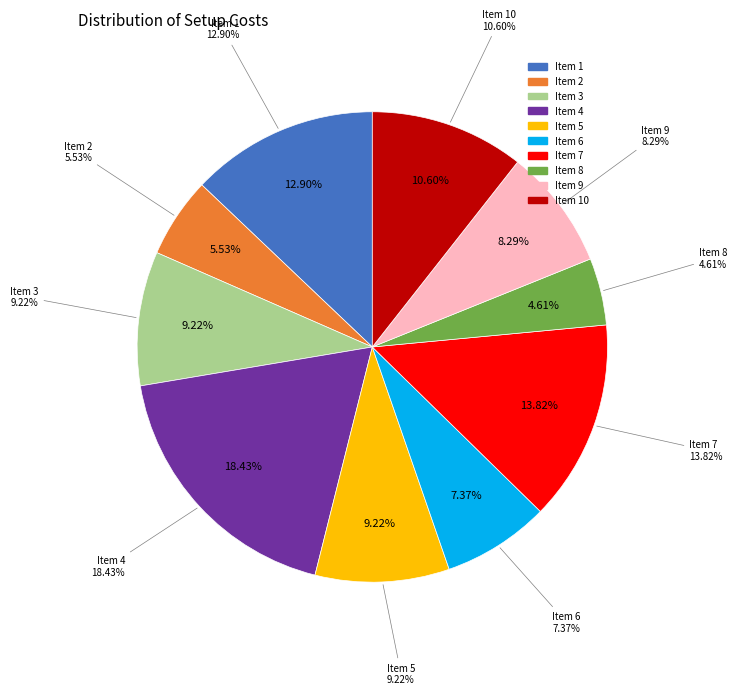

To the nearest percent, what is the difference between the largest and smallest slice percentages?

14%